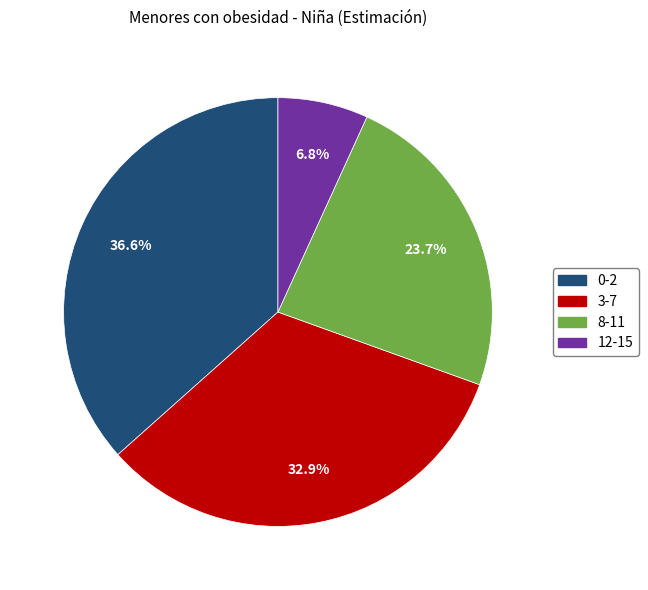

Is it true that 0-2 is 37% of the pie?

True